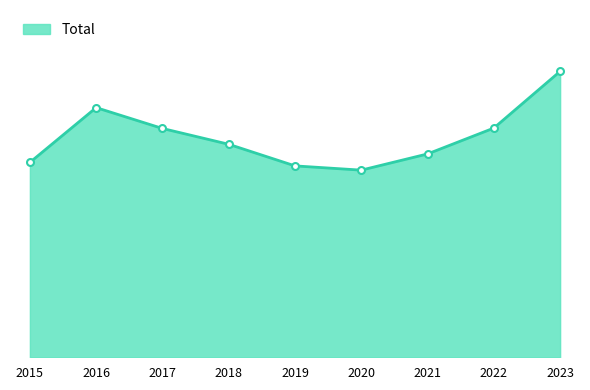

Reading left to right, extract all data points from this chart.

505	647	593	552	496	485	527	594	741